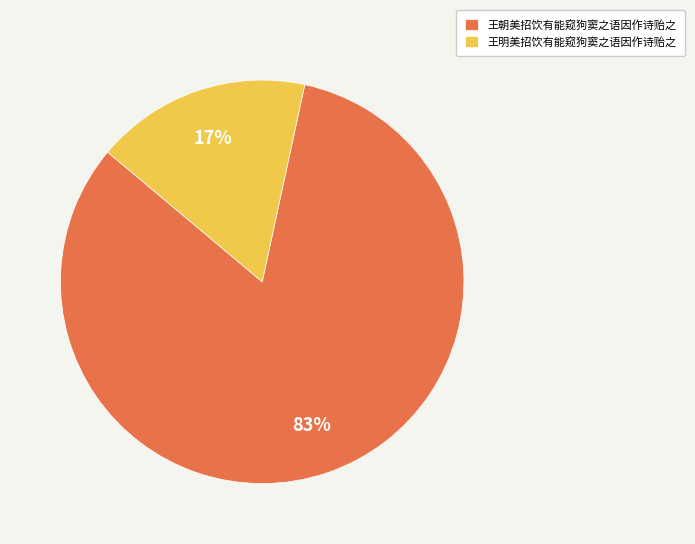

What is the majority slice?

王朝美招饮有能窥狗窦之语因作诗贻之